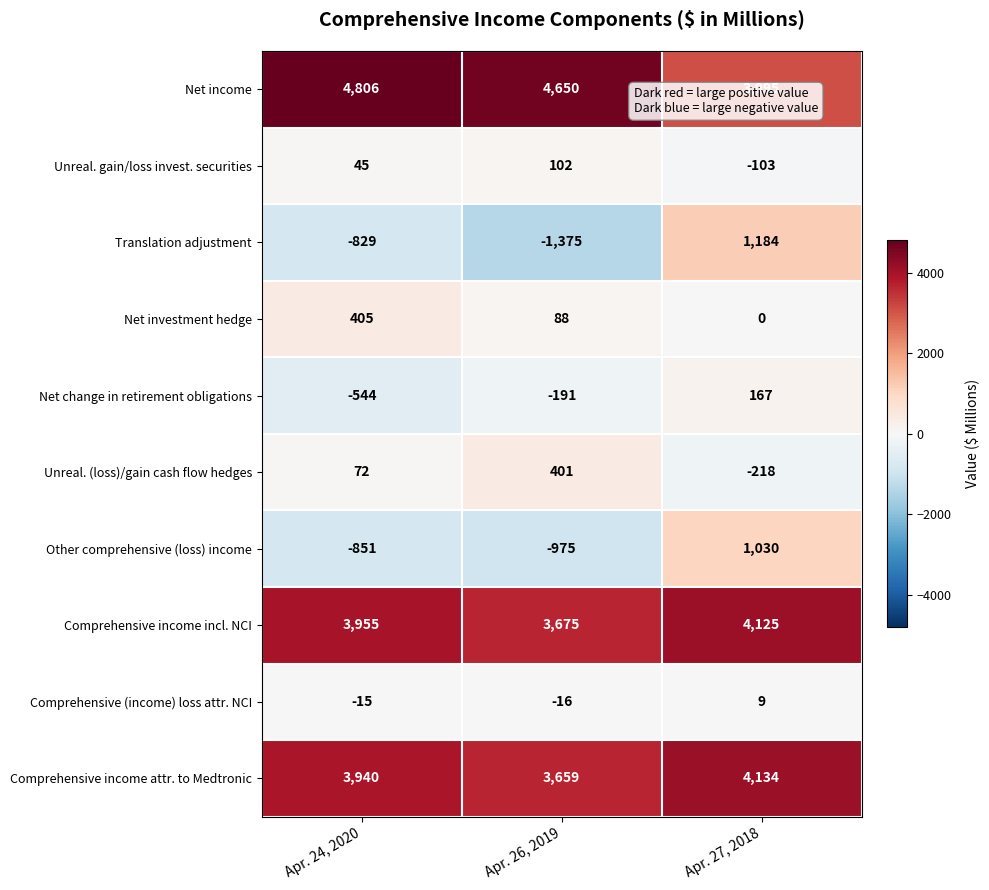

True or false: Comprehensive income attr. to Medtronic has a value of 4134 at Apr. 27, 2018.

True